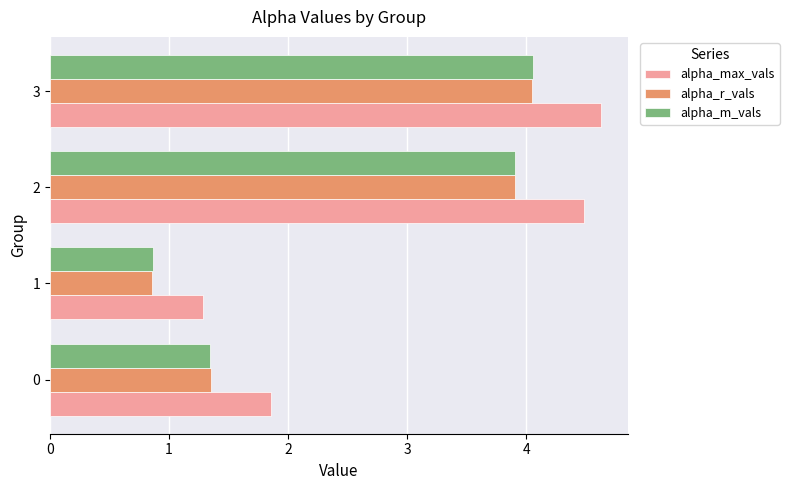

Which series has the widest spread of values?

alpha_max_vals